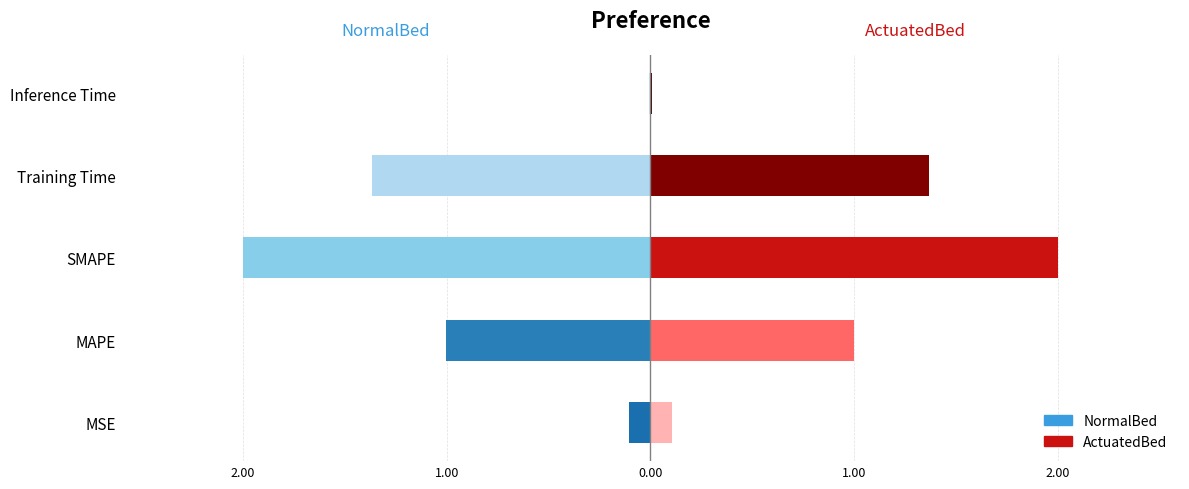

At which category does the chart reach its minimum across all series?

Inference Time